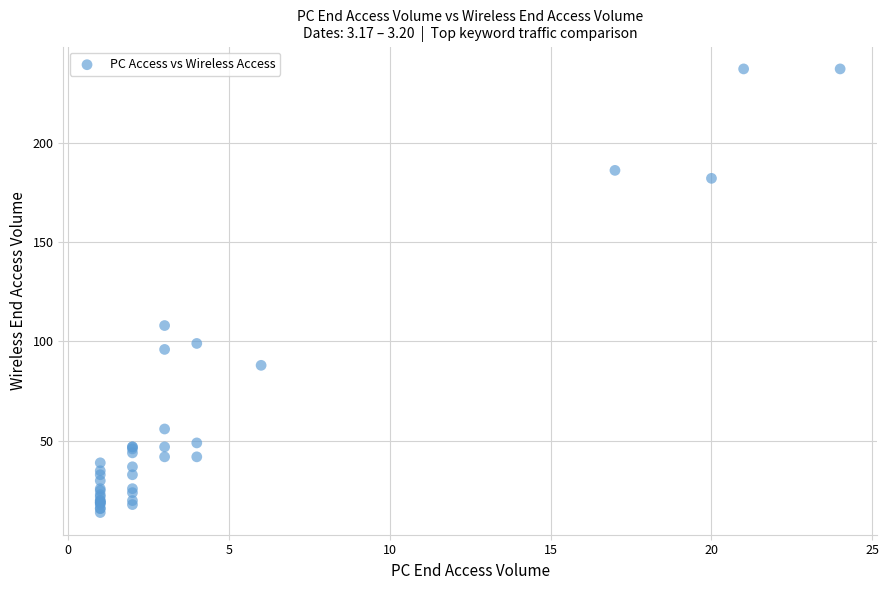

What Y value in the scatter plot is closest to 125?

108